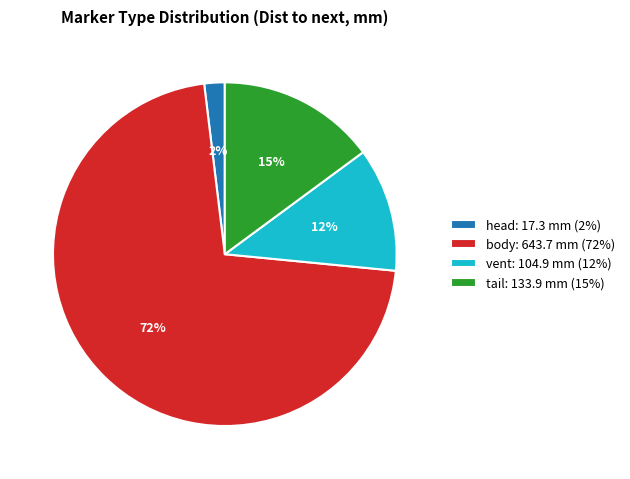

Count the number of slices in the pie.

4